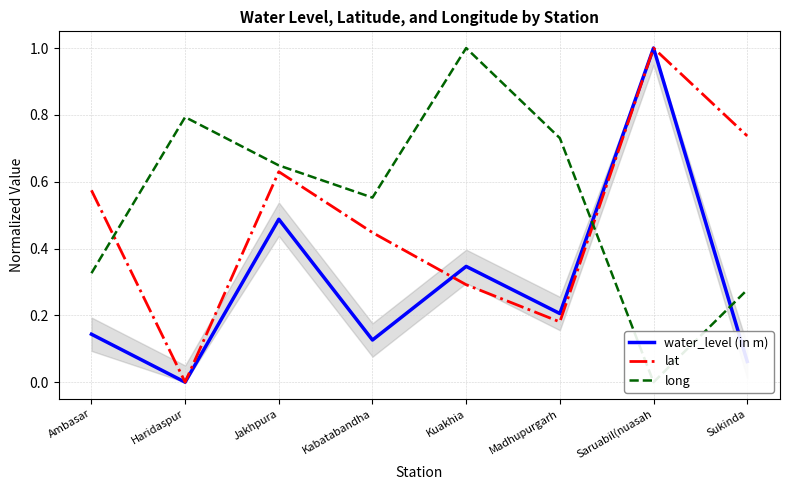

What is the total value across all series at Jakhpura?

1.8